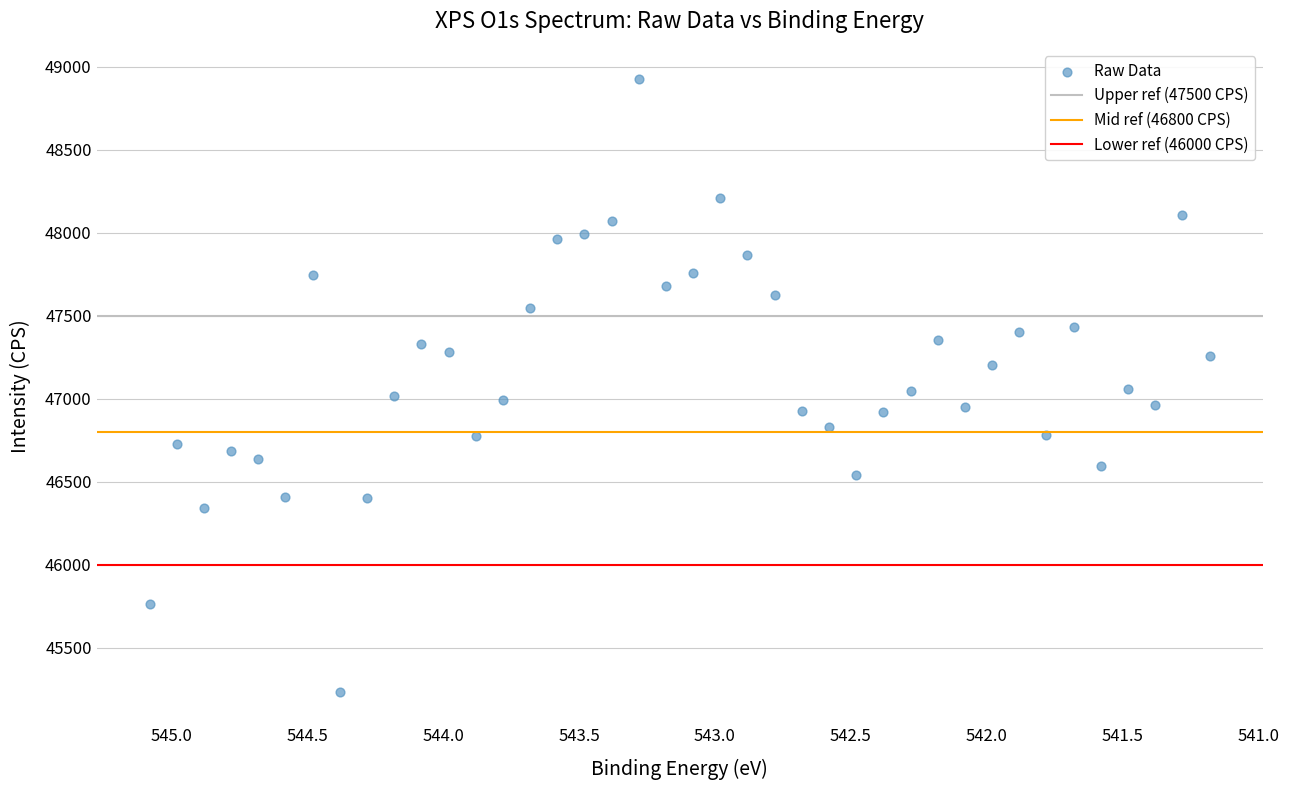

What is the range of Y values (max minus min)?

3693.5